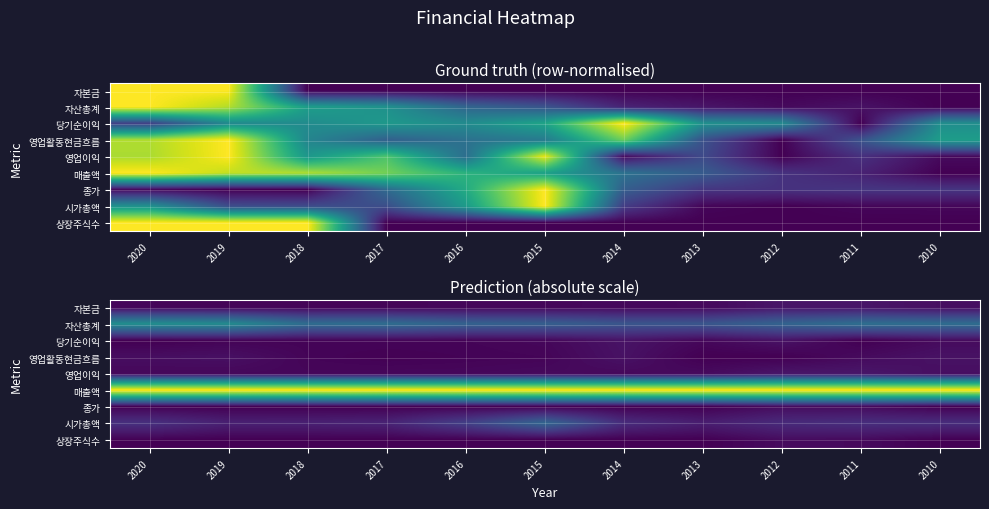

At which category is the sum across all series the highest?

2020